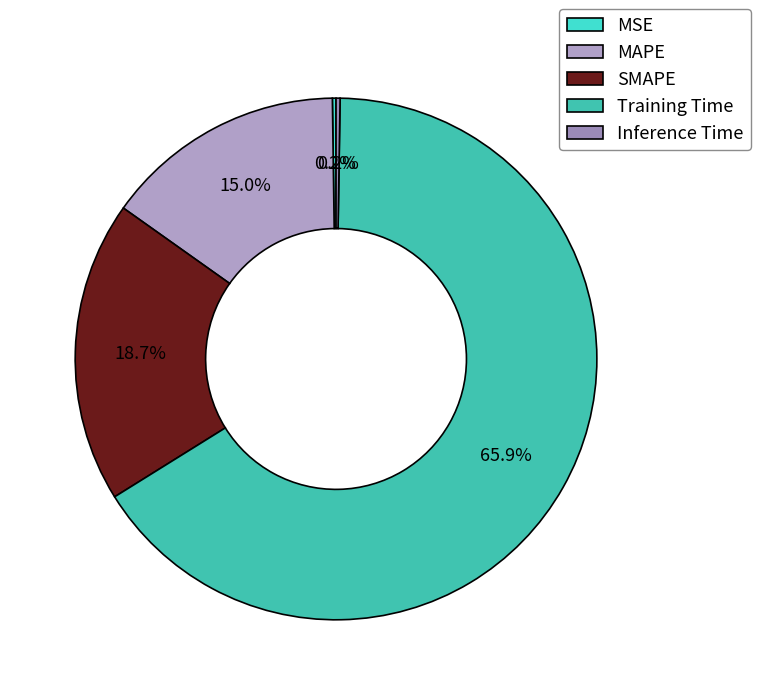

Rank the categories by value from highest to lowest.

Training Time, SMAPE, MAPE, Inference Time, MSE